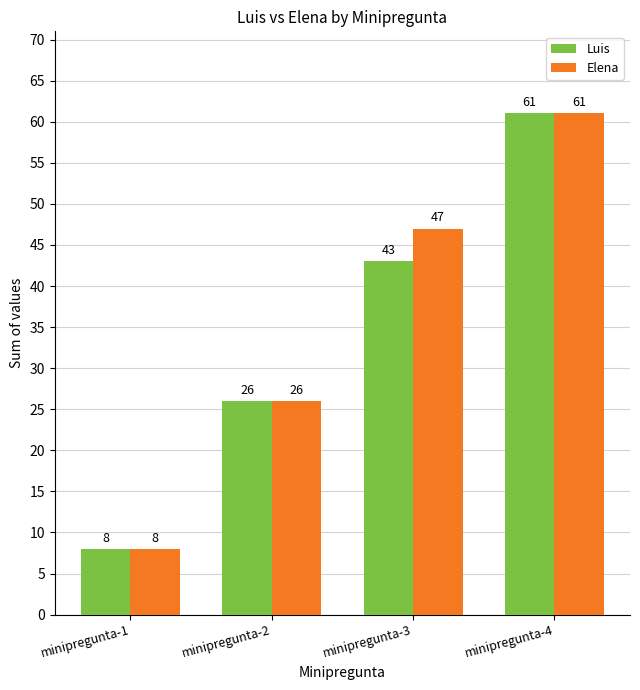

Count the number of data series in this chart.

2